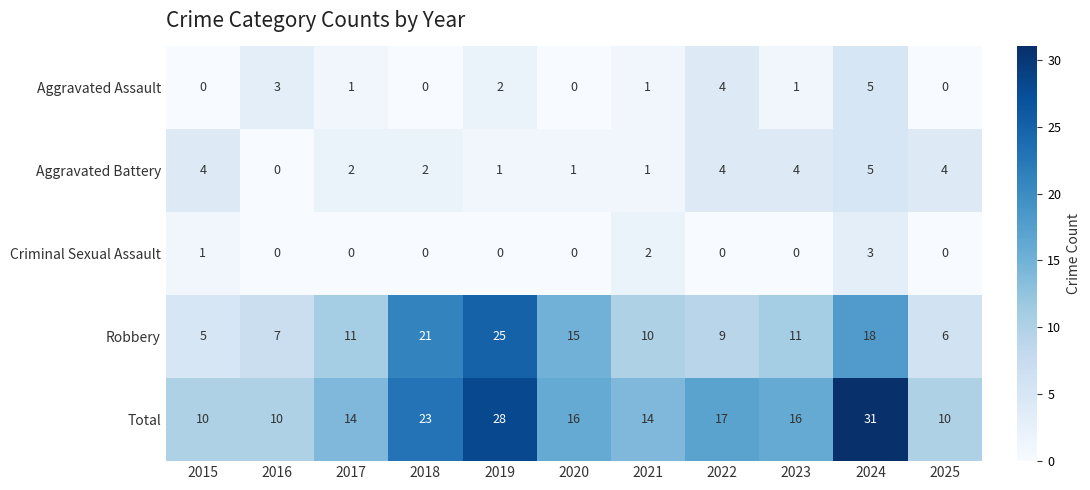

The value of Total at 2024 is 13. True or false?

False